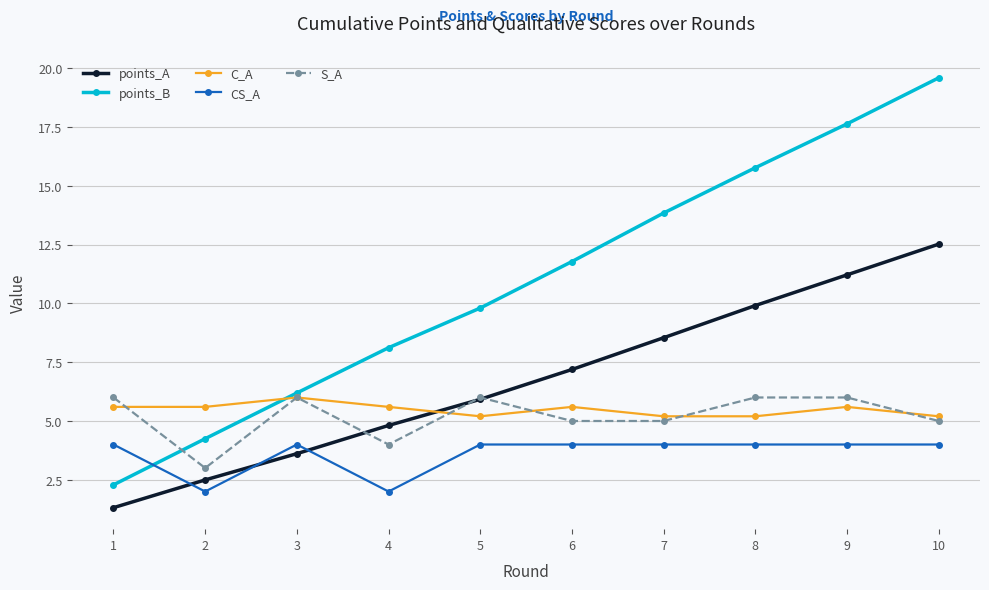

What is the greatest value displayed?

19.6